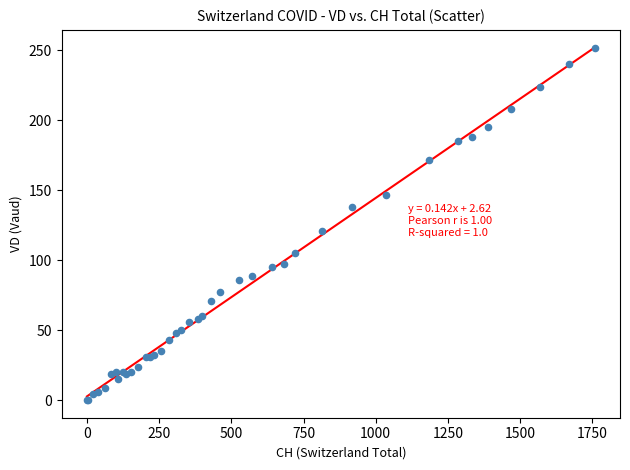

What Y value in the scatter plot is closest to 126?

121